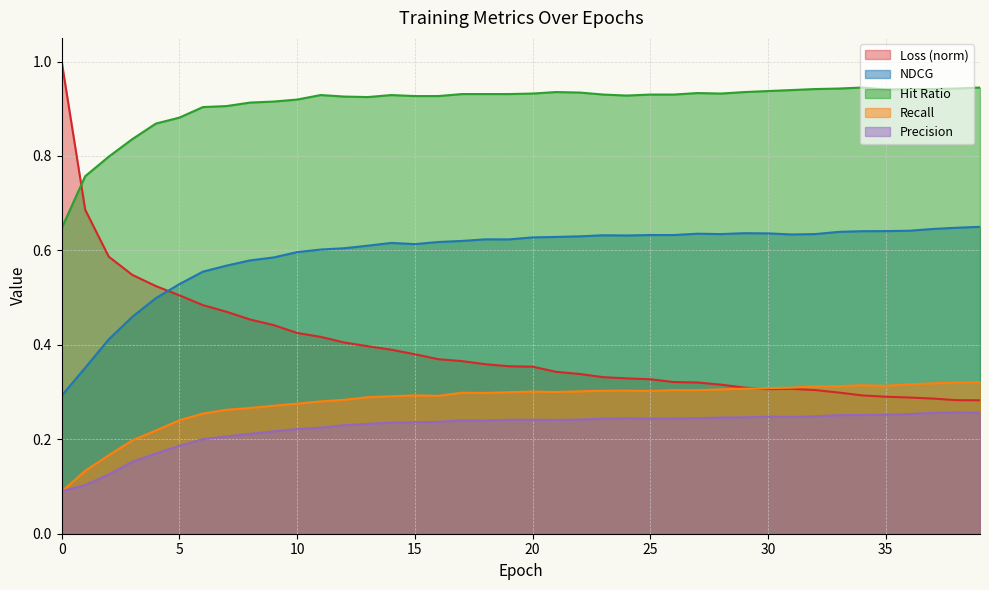

What is the difference between the Precision values at 5 and 1?

0.1